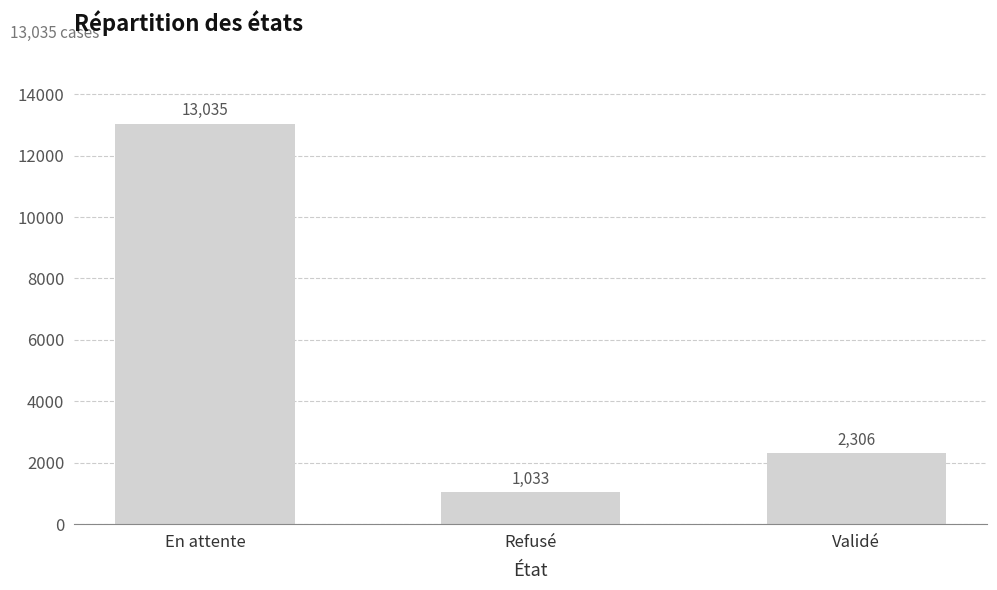

The chart shows a value of 2306 at Validé. True or false?

True